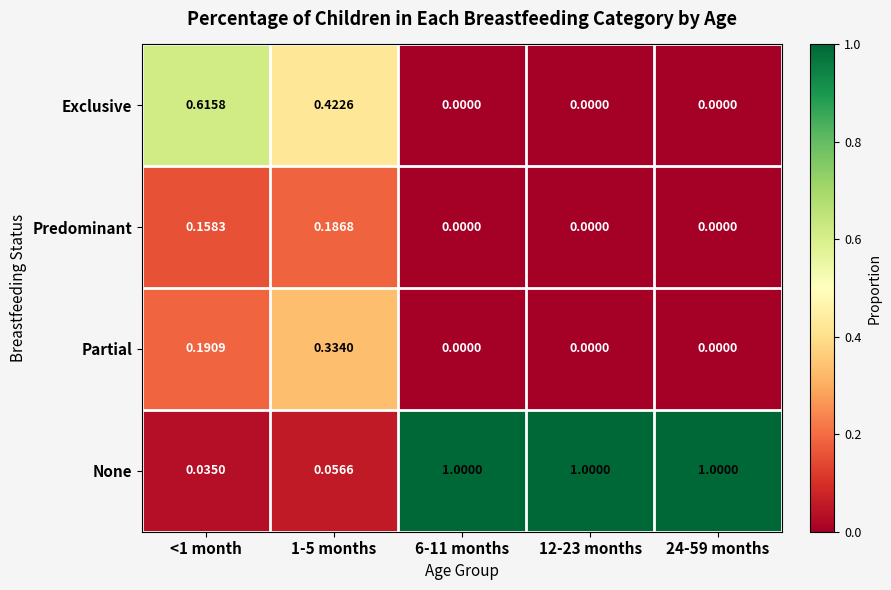

At how many categories does at least one series exceed 0?

5